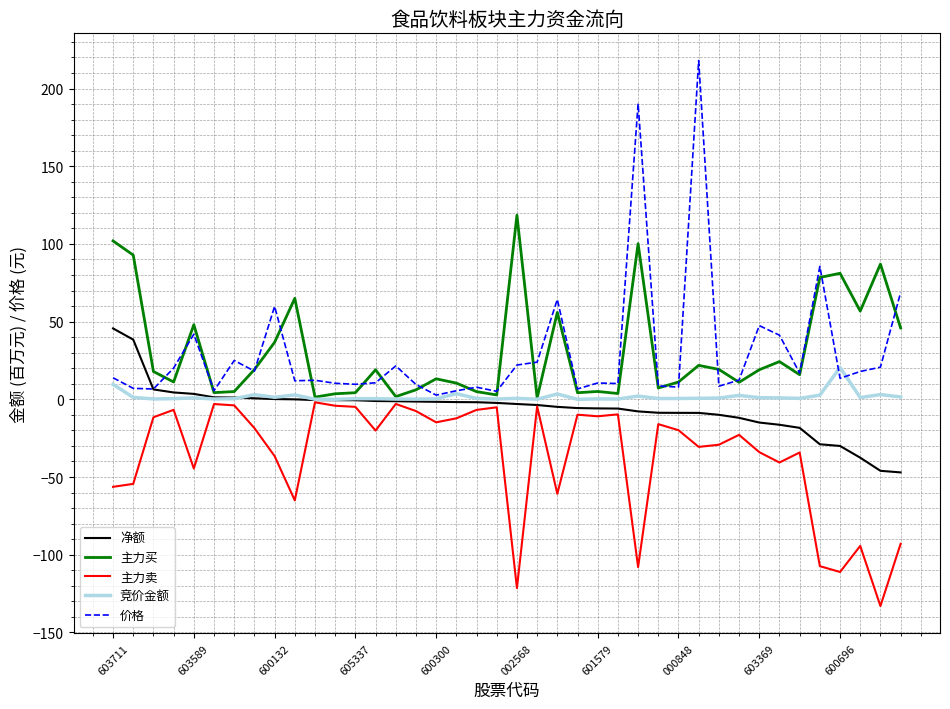

True or false: 主力卖 and 价格 intersect in this chart.

False